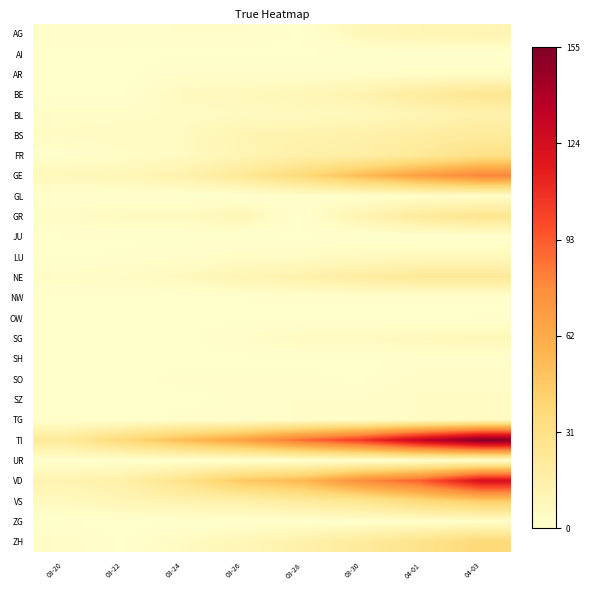

Reading right to left, list all the values displayed in this chart.

AG: 04-03=12	04-01=11	03-30=8	03-28=0	03-26=2	03-24=2	03-22=1	03-20=1
AI: 04-03=0	04-01=0	03-30=0	03-28=0	03-26=0	03-24=0	03-22=0	03-20=0
AR: 04-03=3	04-01=3	03-30=2	03-28=2	03-26=2	03-24=2	03-22=0	03-20=0
BE: 04-03=26	04-01=20	03-30=13	03-28=9	03-26=7	03-24=6	03-22=0	03-20=0
BL: 04-03=14	04-01=11	03-30=7	03-28=6	03-26=5	03-24=4	03-22=3	03-20=3
BS: 04-03=21	04-01=18	03-30=15	03-28=13	03-26=12	03-24=5	03-22=5	03-20=4
FR: 04-03=31	04-01=23	03-30=17	03-28=15	03-26=11	03-24=5	03-22=3	03-20=1
GE: 04-03=80	04-01=68	03-30=53	03-28=37	03-26=23	03-24=14	03-22=9	03-20=8
GL: 04-03=2	04-01=2	03-30=1	03-28=1	03-26=0	03-24=0	03-22=0	03-20=0
GR: 04-03=27	04-01=21	03-30=12	03-28=0	03-26=9	03-24=6	03-22=6	03-20=3
JU: 04-03=0	04-01=0	03-30=0	03-28=0	03-26=0	03-24=0	03-22=0	03-20=0
LU: 04-03=7	04-01=7	03-30=6	03-28=4	03-26=3	03-24=2	03-22=1	03-20=0
NE: 04-03=23	04-01=23	03-30=19	03-28=14	03-26=11	03-24=6	03-22=4	03-20=3
NW: 04-03=0	04-01=0	03-30=0	03-28=0	03-26=0	03-24=0	03-22=0	03-20=0
OW: 04-03=0	04-01=0	03-30=0	03-28=0	03-26=0	03-24=0	03-22=0	03-20=0
SG: 04-03=8	04-01=7	03-30=5	03-28=5	03-26=2	03-24=0	03-22=0	03-20=0
SH: 04-03=1	04-01=1	03-30=0	03-28=0	03-26=0	03-24=0	03-22=0	03-20=0
SO: 04-03=3	04-01=3	03-30=0	03-28=1	03-26=1	03-24=1	03-22=0	03-20=0
SZ: 04-03=4	04-01=4	03-30=2	03-28=2	03-26=1	03-24=0	03-22=0	03-20=0
TG: 04-03=5	04-01=4	03-30=2	03-28=2	03-26=1	03-24=1	03-22=0	03-20=0
TI: 04-03=155	04-01=132	03-30=105	03-28=87	03-26=67	03-24=53	03-22=37	03-20=22
UR: 04-03=1	04-01=1	03-30=0	03-28=0	03-26=0	03-24=0	03-22=0	03-20=0
VD: 04-03=123	04-01=92	03-30=77	03-28=55	03-26=47	03-24=29	03-22=16	03-20=12
VS: 04-03=45	04-01=37	03-30=26	03-28=21	03-26=15	03-24=13	03-22=10	03-20=6
ZG: 04-03=2	04-01=1	03-30=1	03-28=0	03-26=0	03-24=0	03-22=0	03-20=0
ZH: 04-03=38	04-01=29	03-30=21	03-28=15	03-26=9	03-24=5	03-22=0	03-20=3